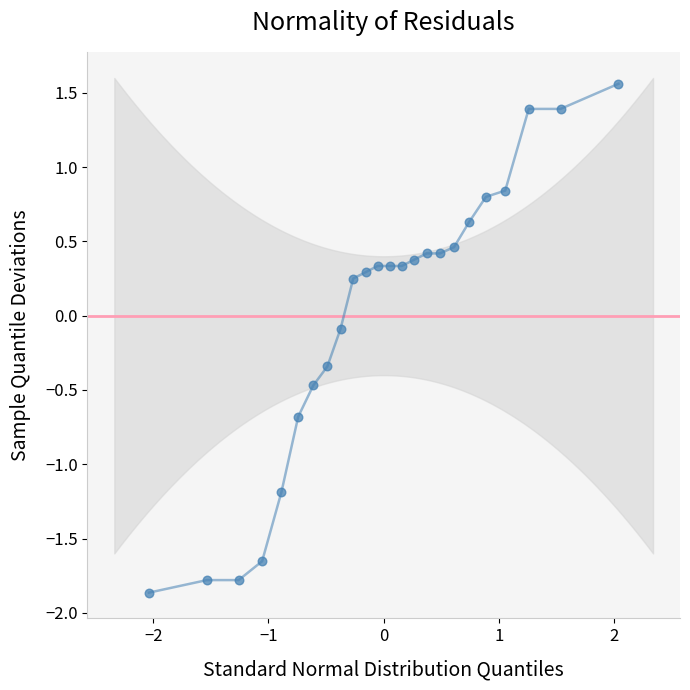

What is the range of Y values (max minus min)?

3.4